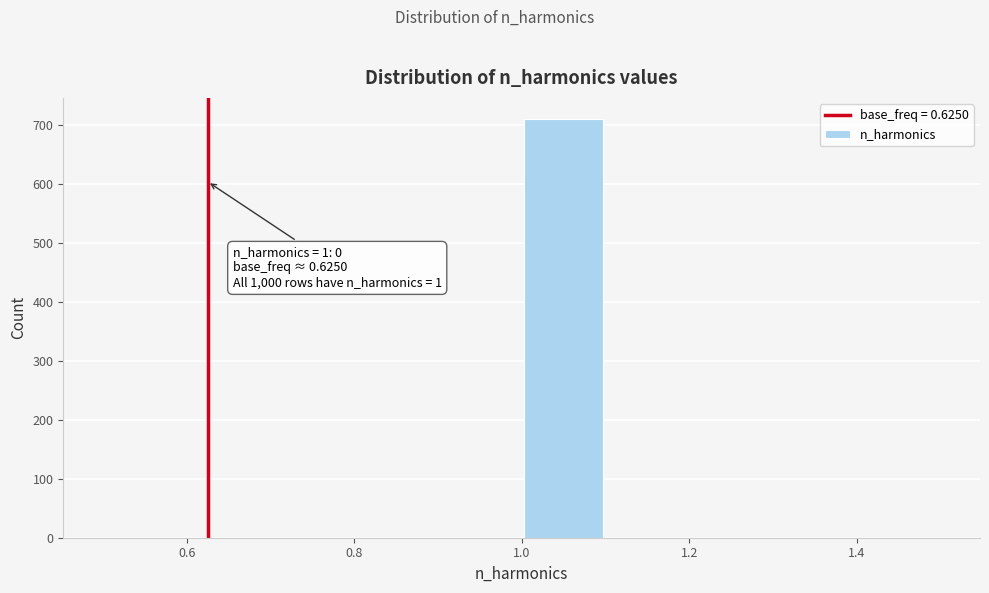

Which range on the x-axis has the tallest bar?

1.0 to 1.1